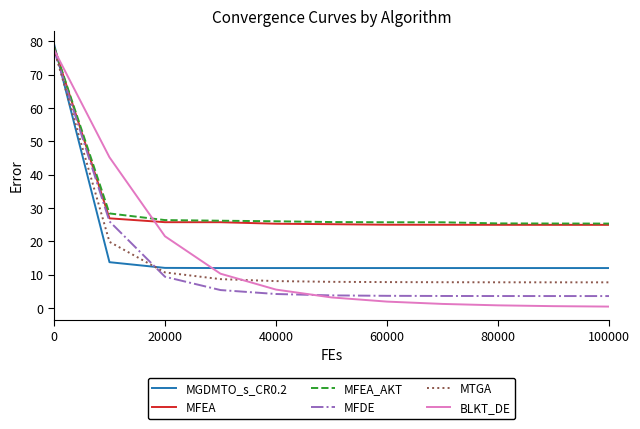

What is the highest value of the MFDE series?

77.5